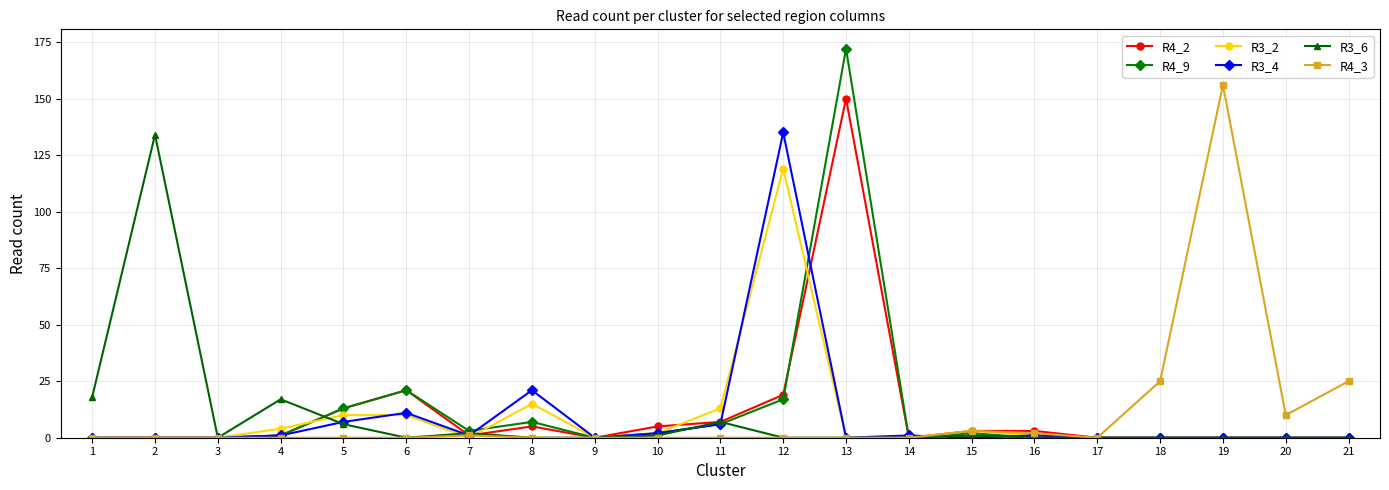

Is it true that R3_2 equals 45 at 17?

False